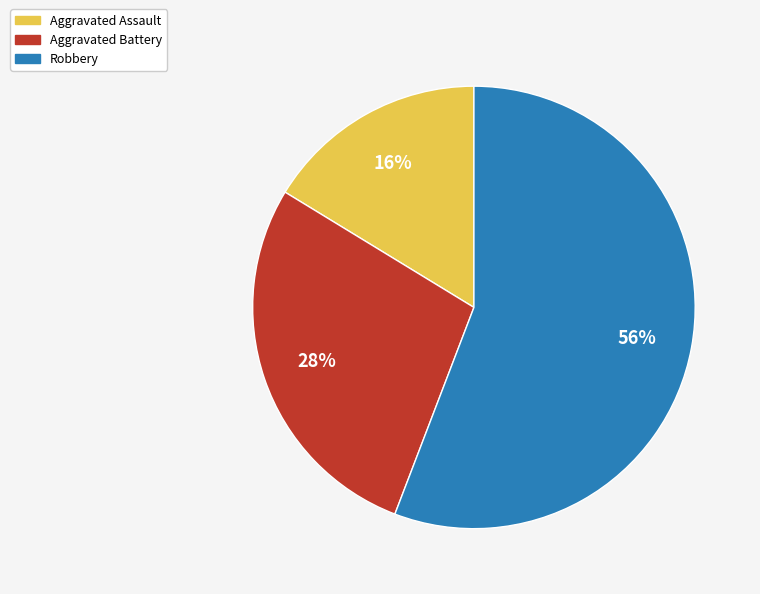

How many slices are in this pie chart?

3